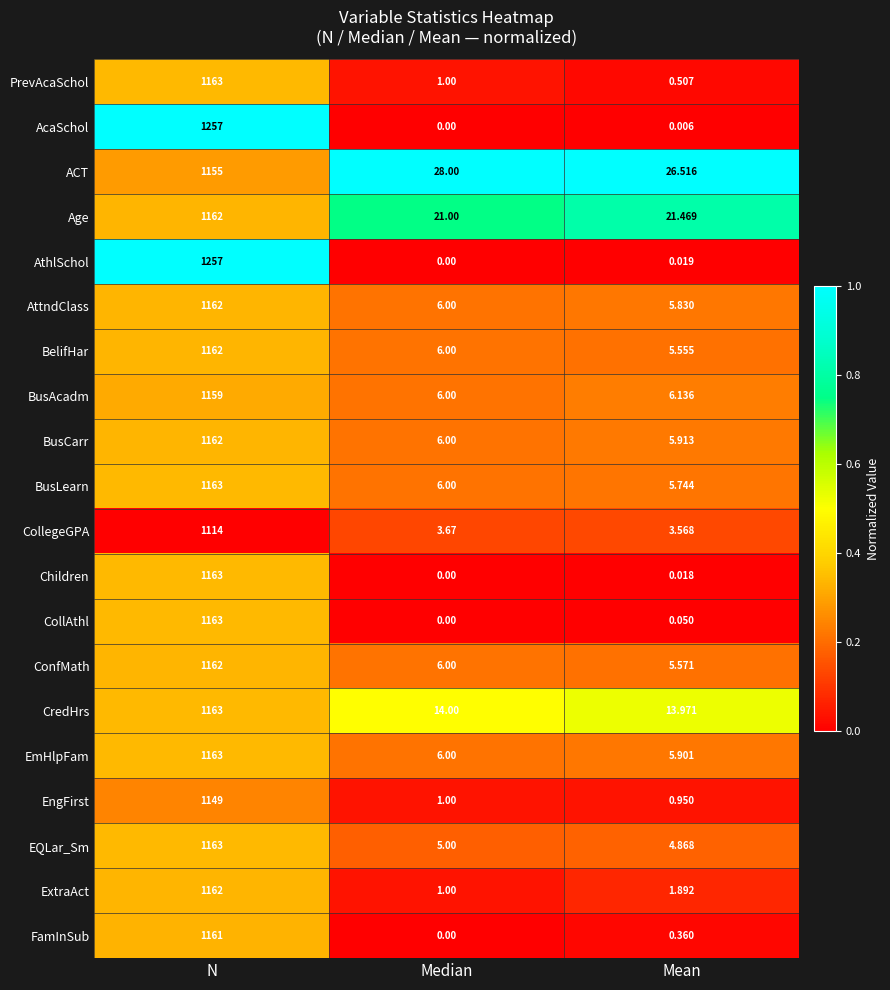

Which series has the largest total across all categories?

AthlSchol